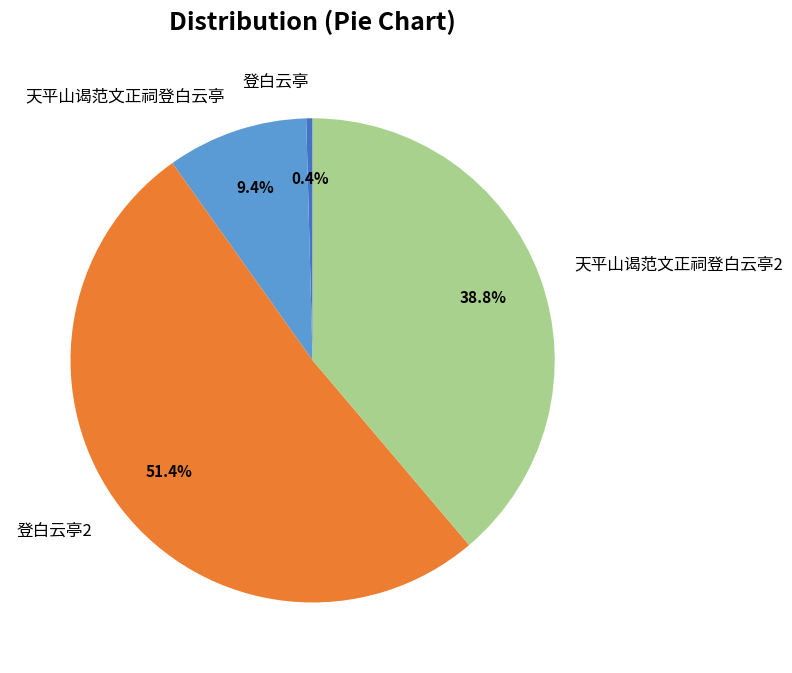

Does any single category account for the majority?

Yes